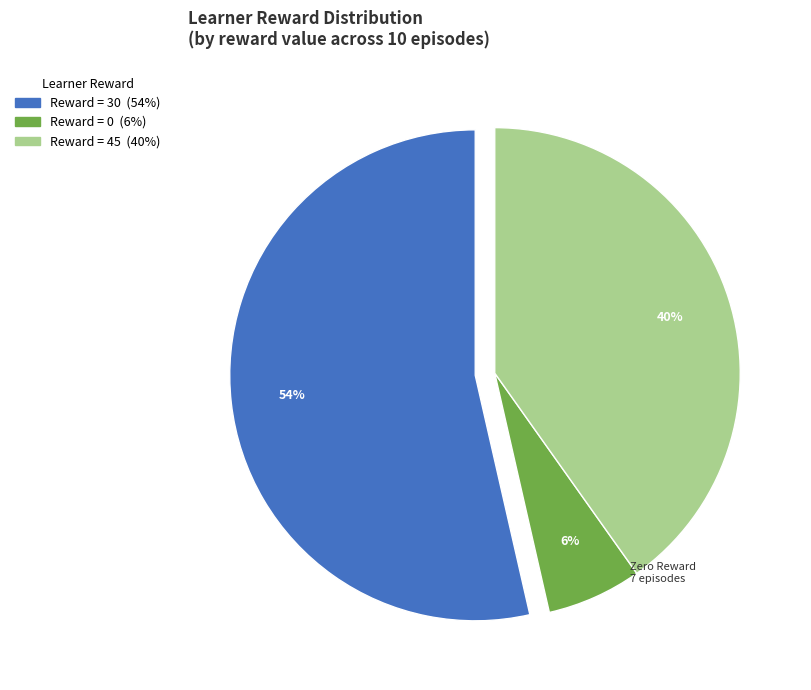

Does any single category account for the majority?

Yes